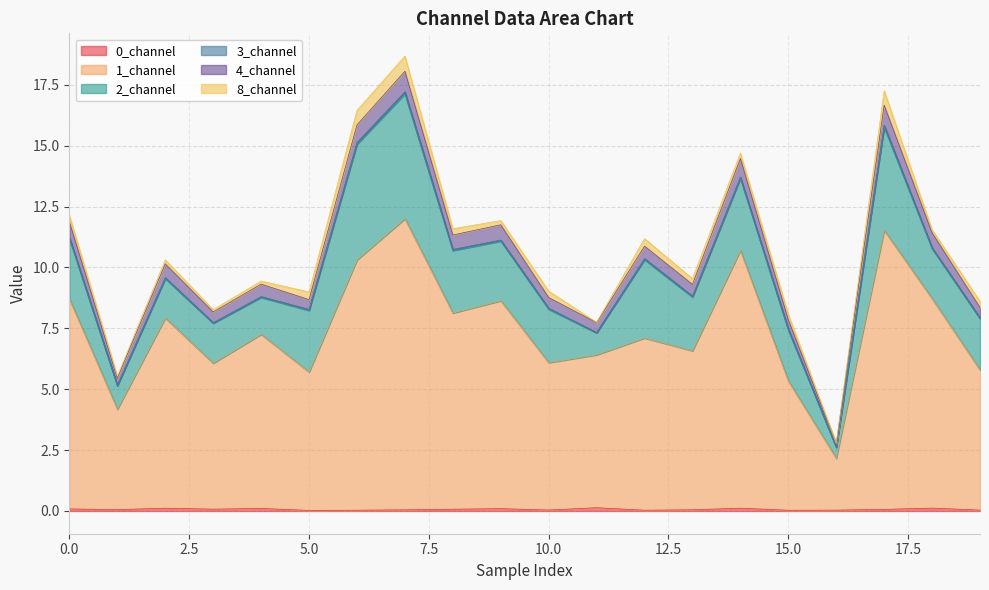

Does the chart display data point markers on the line(s)?

No